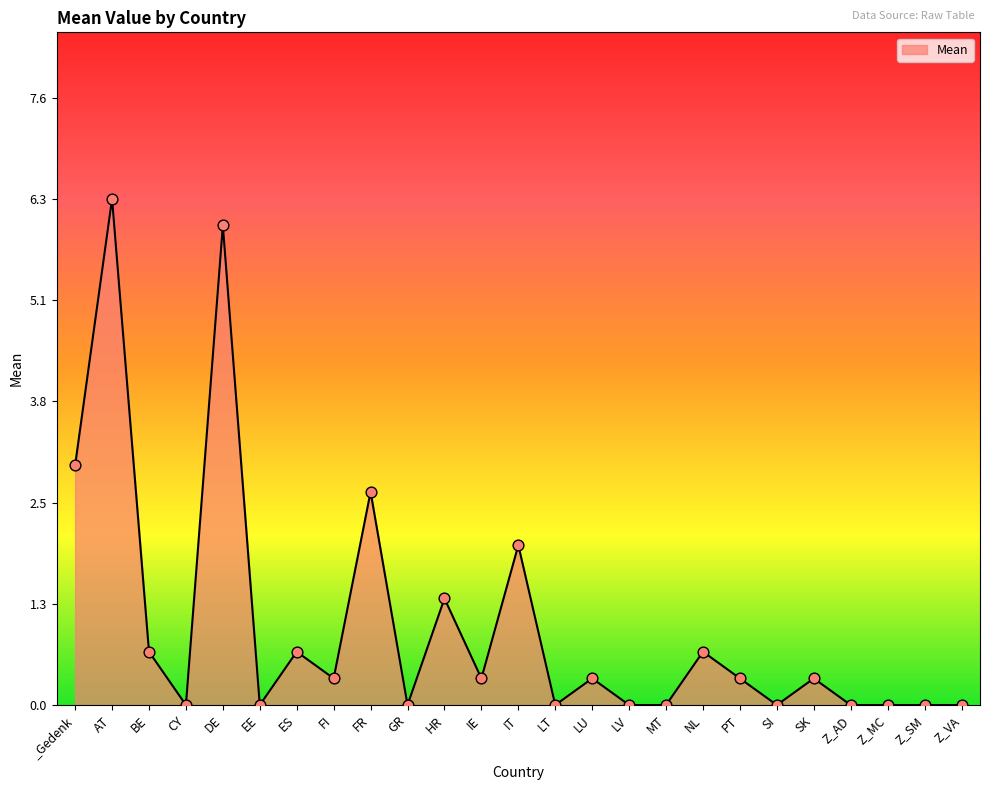

Which has a higher value, DE or IT?

DE